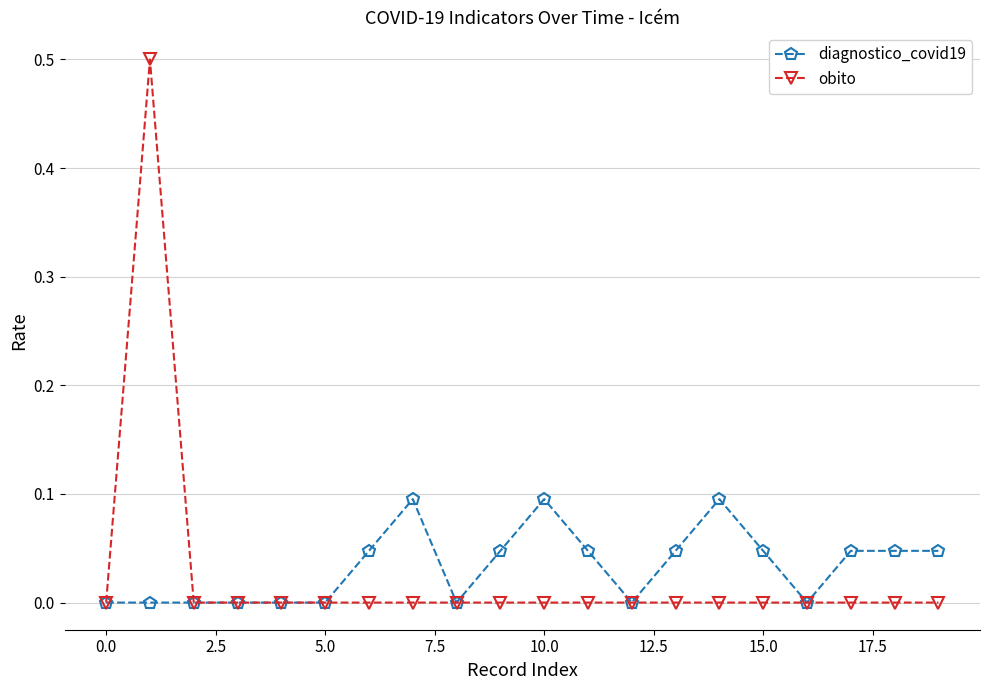

How many distinct data groups are displayed?

2